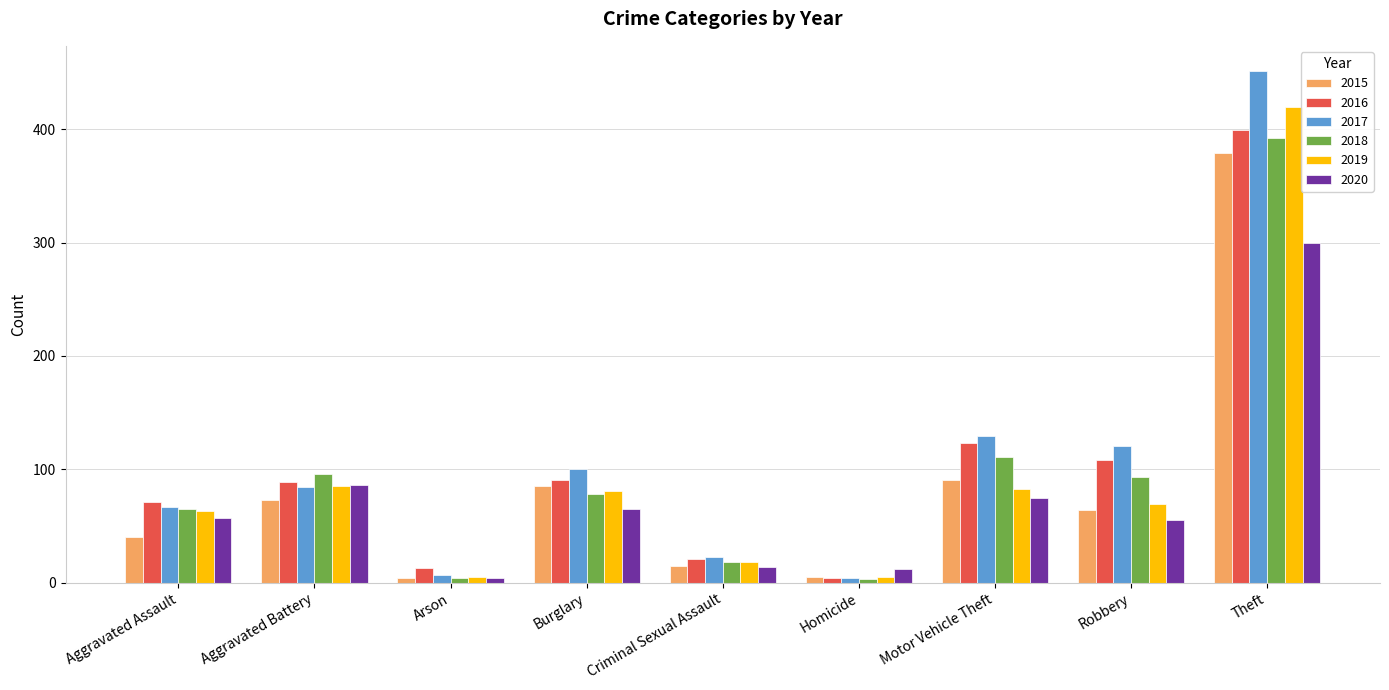

Is it true that 2018 equals 18 at Criminal Sexual Assault?

True